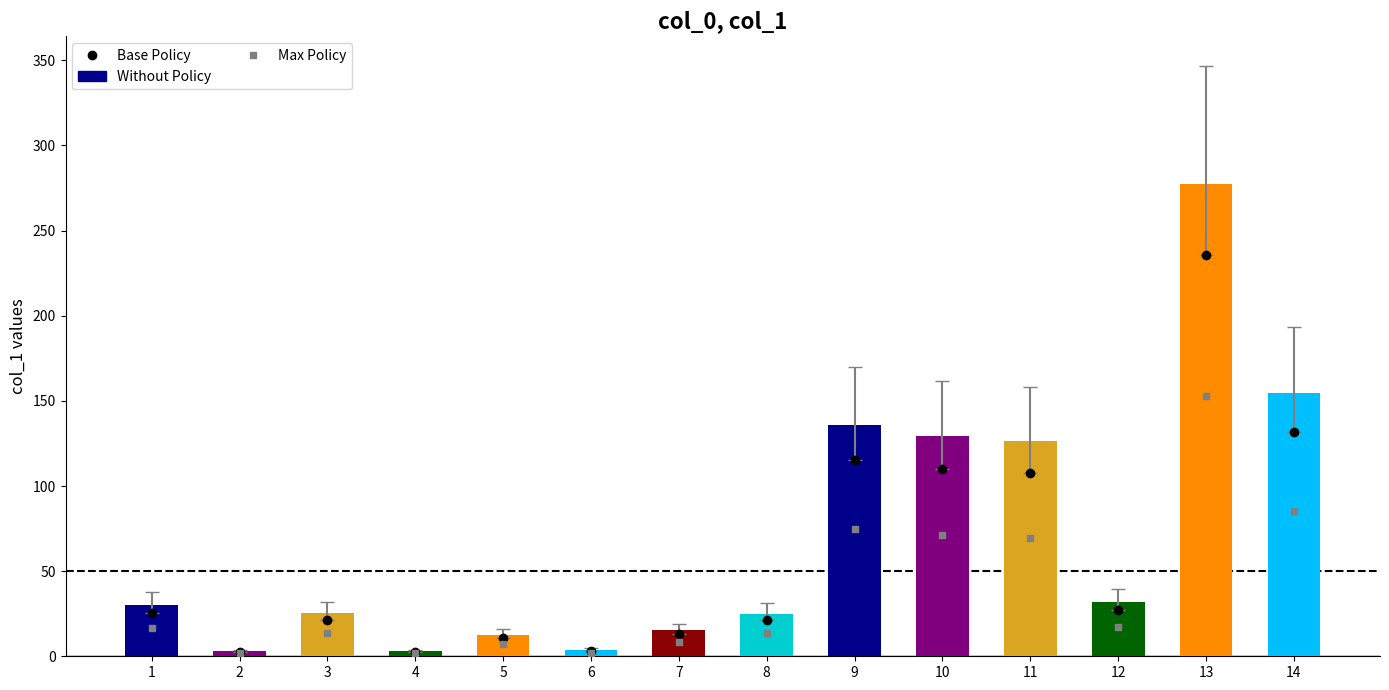

What is the maximum value shown in the chart?

277.4